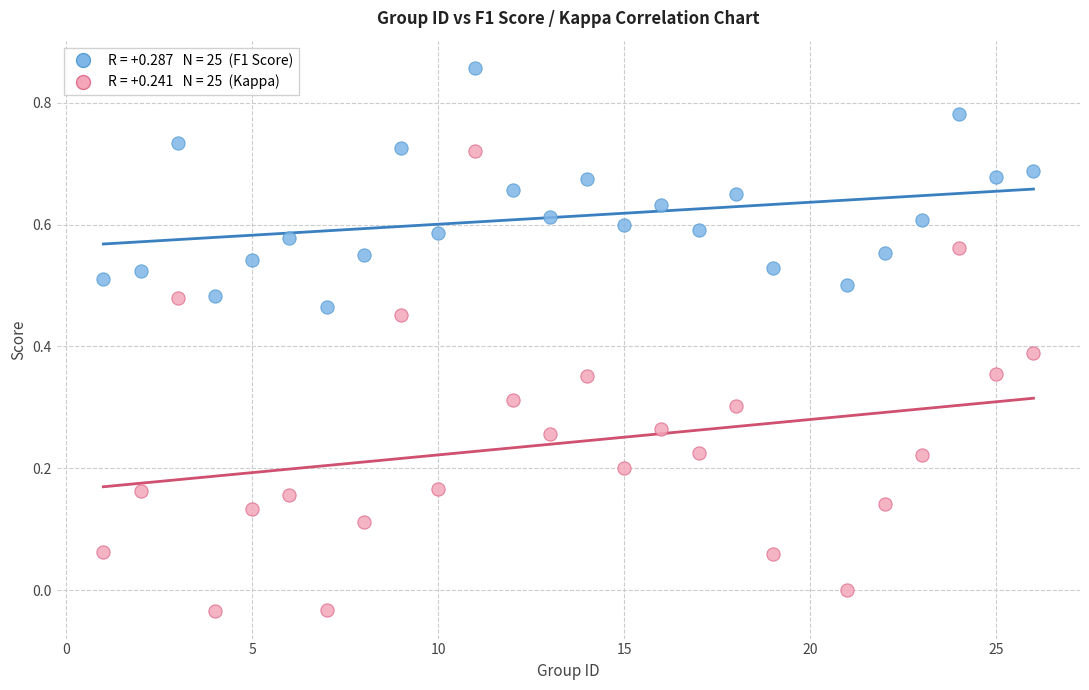

Across all data points, what is the range of X values (max minus min)?

25.0